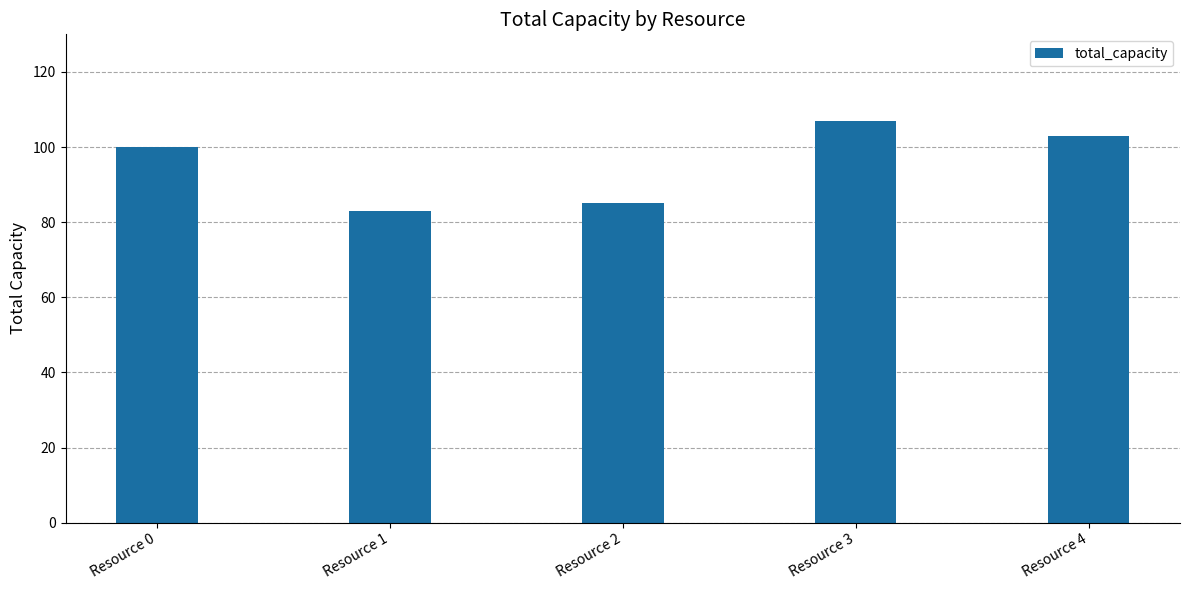

List the labels in order of value, largest first.

Resource 3, Resource 4, Resource 0, Resource 2, Resource 1